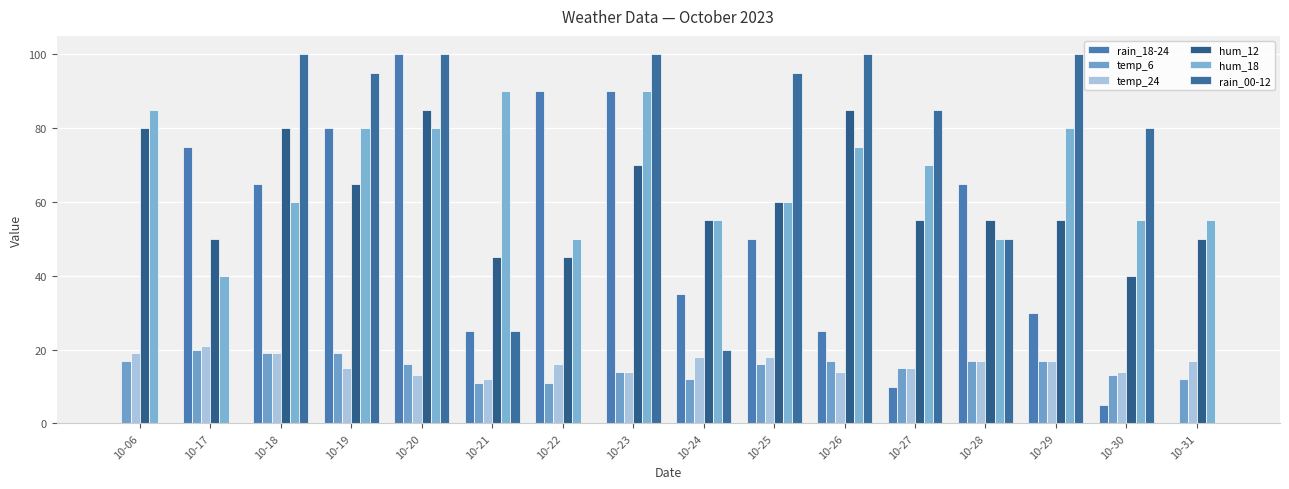

List the series in order of their peak value, lowest first.

temp_6, temp_24, hum_12, hum_18, rain_18-24, rain_00-12